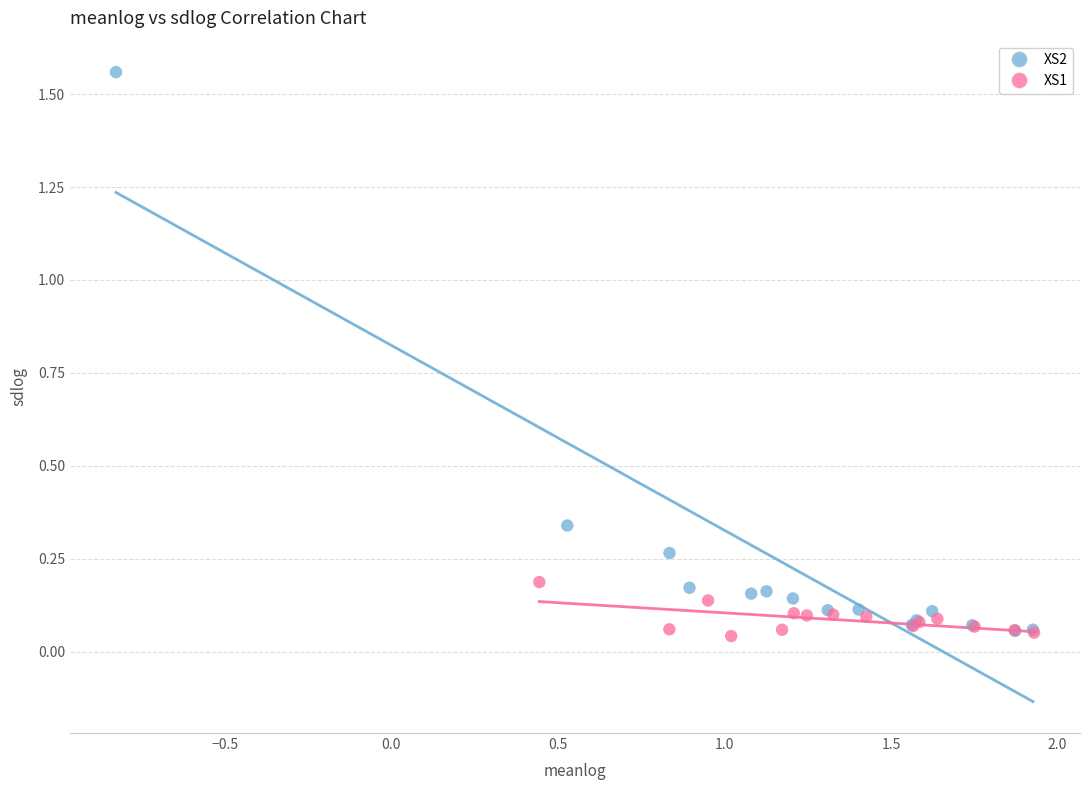

Which series has the largest Y range (max minus min)?

XS2